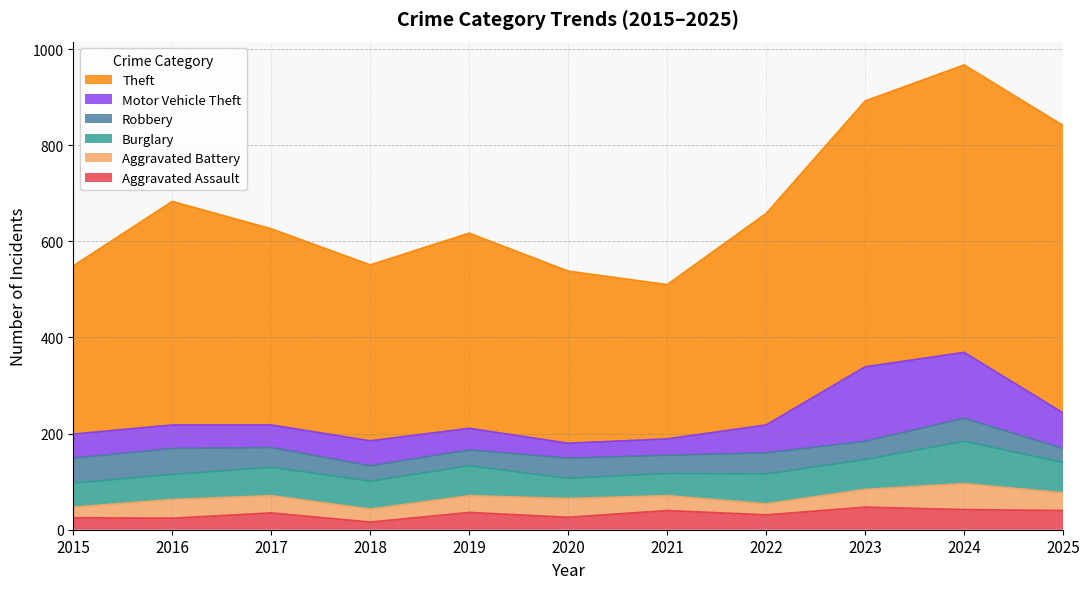

Which category has the highest value across all series?

2024